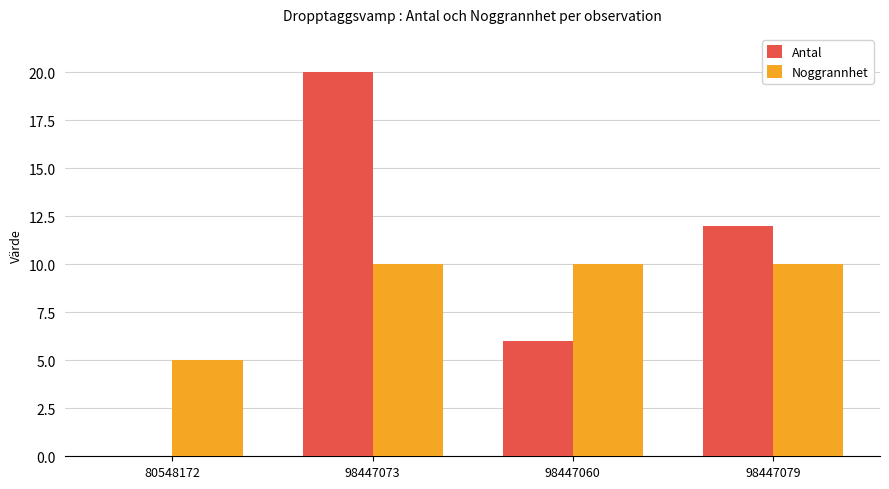

True or false: Noggrannhet has a value of 10 at 98447073.

True